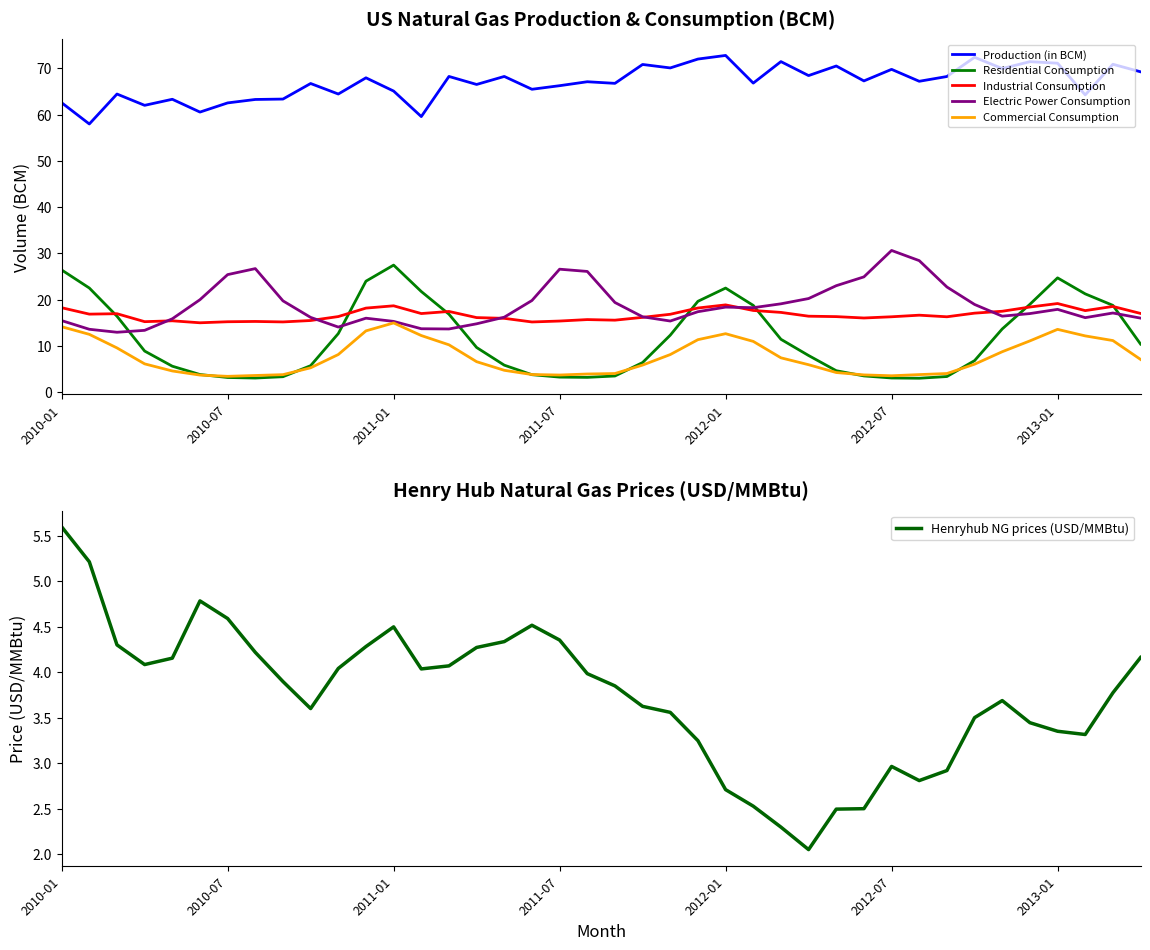

What is the total value across all series at 31?

121.9